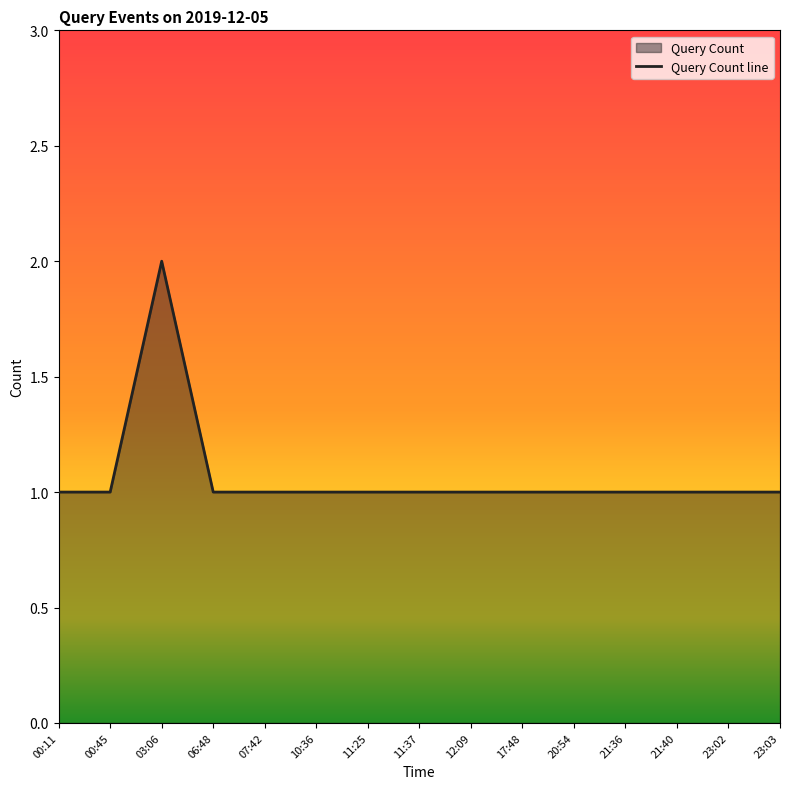

How many lines are shown in the chart?

1